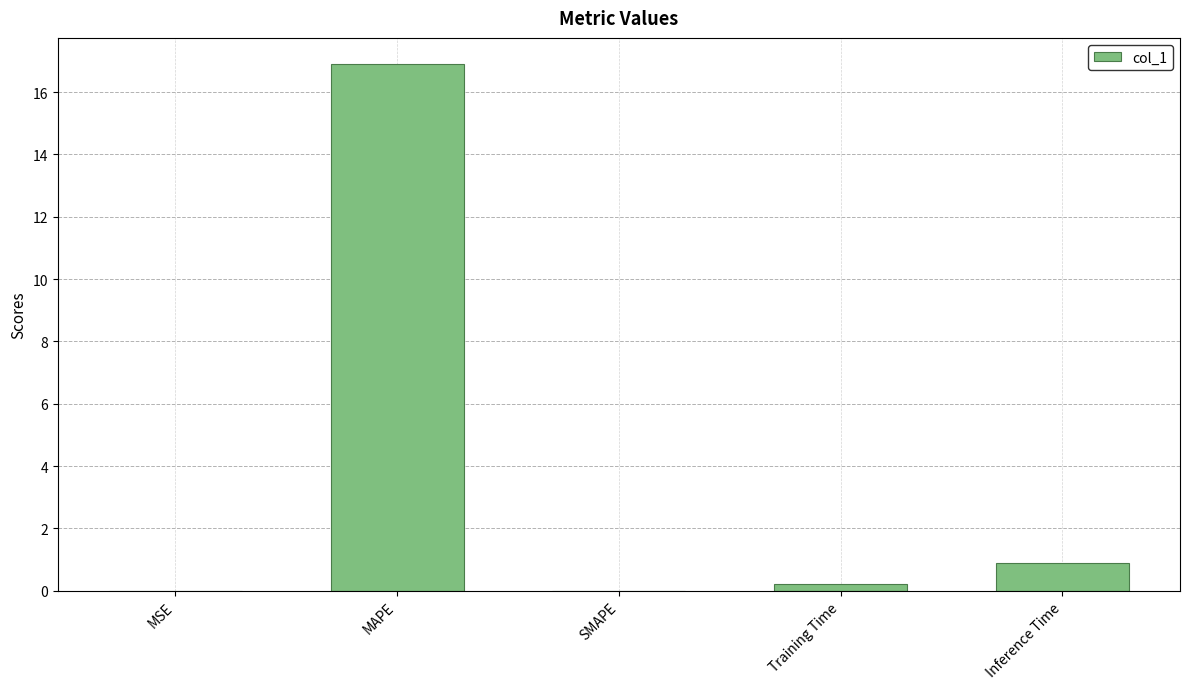

What is the greatest value displayed?

16.9